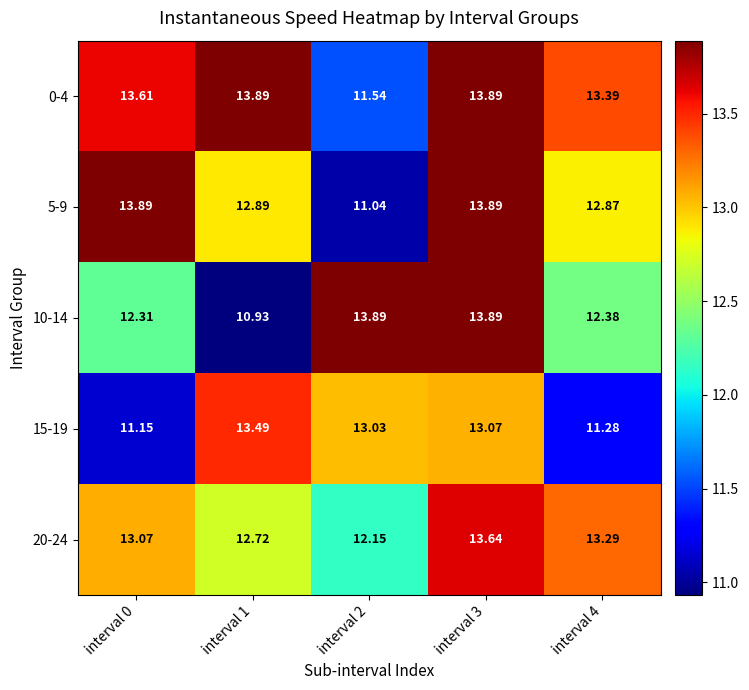

What is the spread (max minus min) of values at interval 1?

3.0